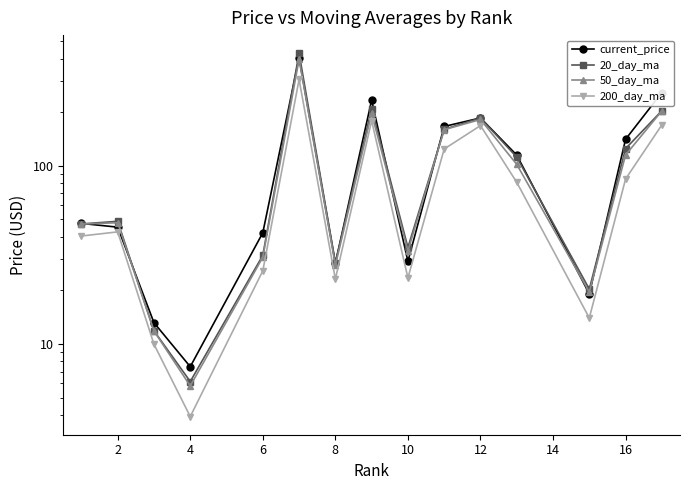

True or false: 50_day_ma and 200_day_ma intersect in this chart.

False